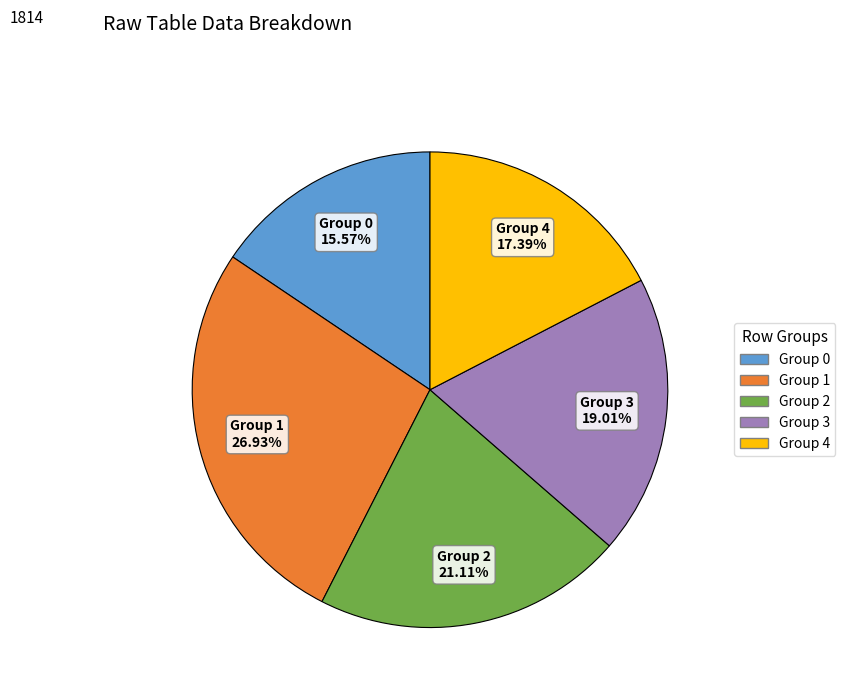

Does any single category account for the majority?

No